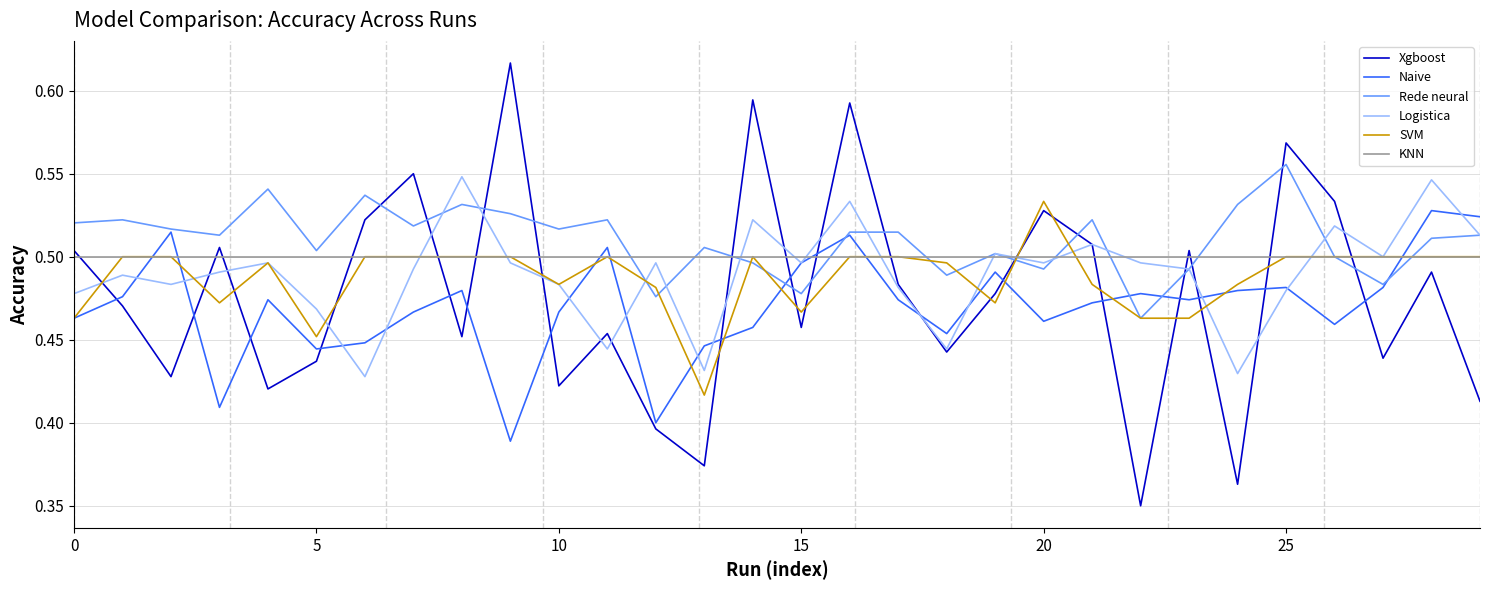

Does the chart display data point markers on the line(s)?

No